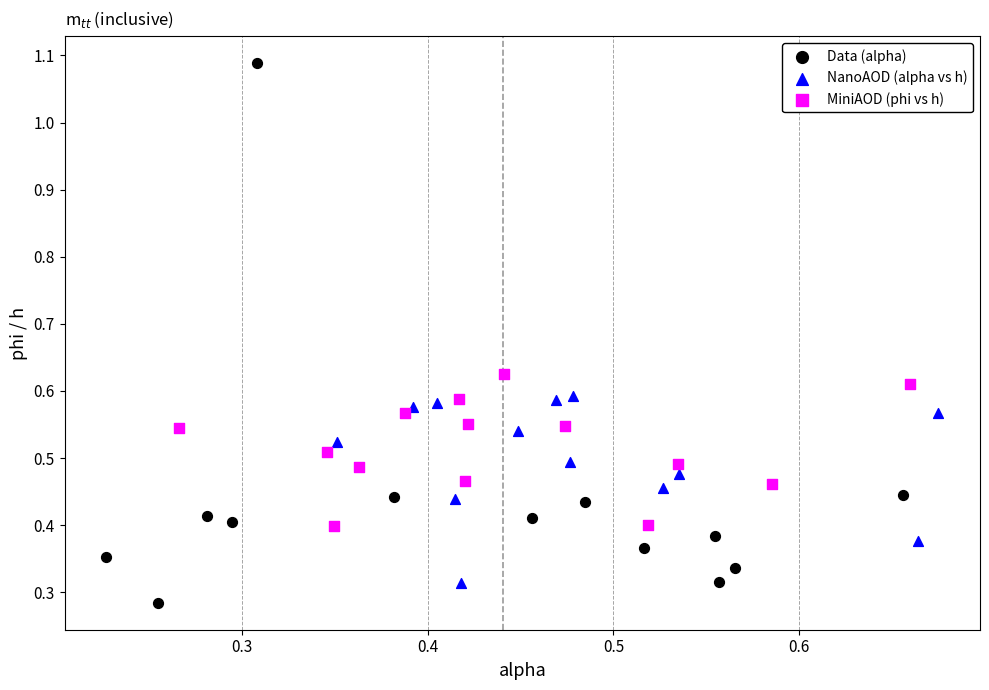

Which series contains the lowest Y value?

Data (alpha)